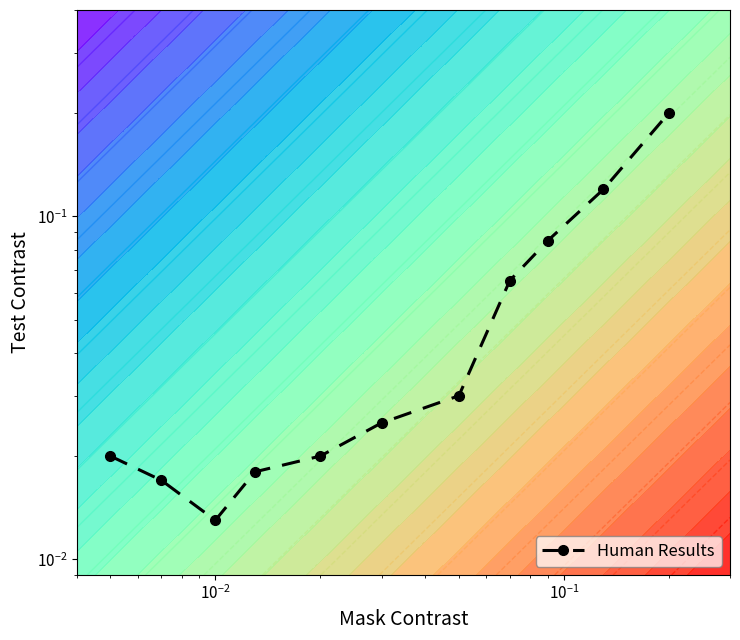

Reading left to right, what are all the values shown in this chart?

0.0	0.0	0.0	0.0	0.0	0.0	0.0	0.1	0.1	0.1	0.2